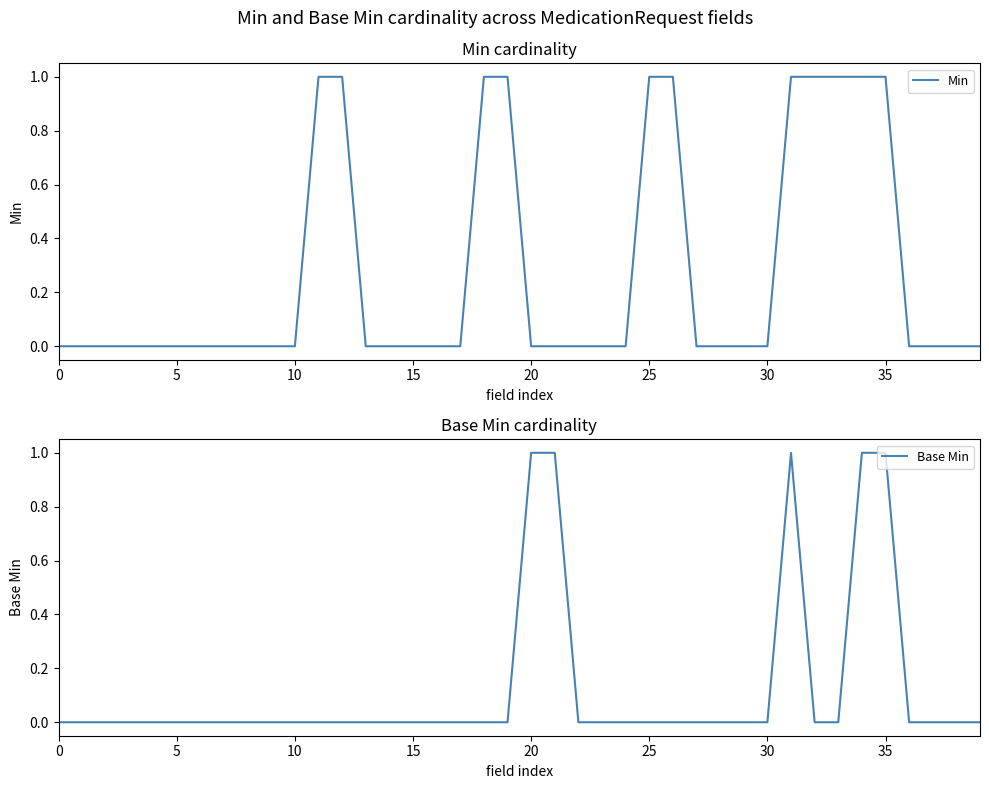

The value of Min at 10 is 1. True or false?

False